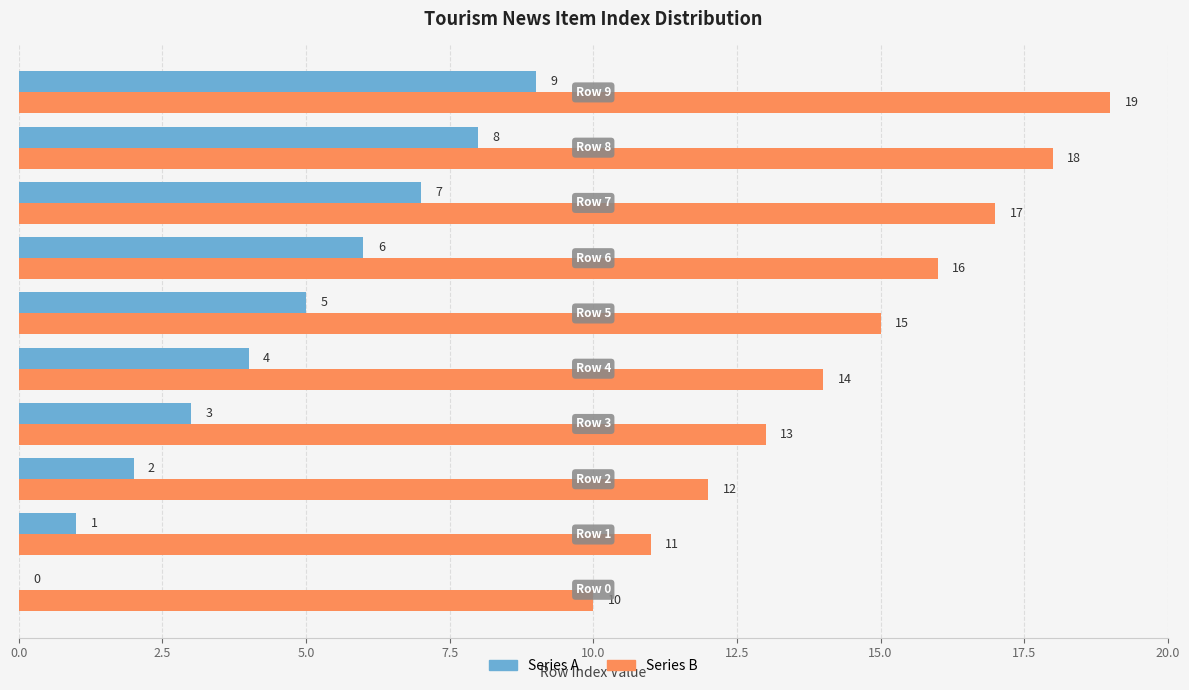

Which series has the largest total across all categories?

Series B